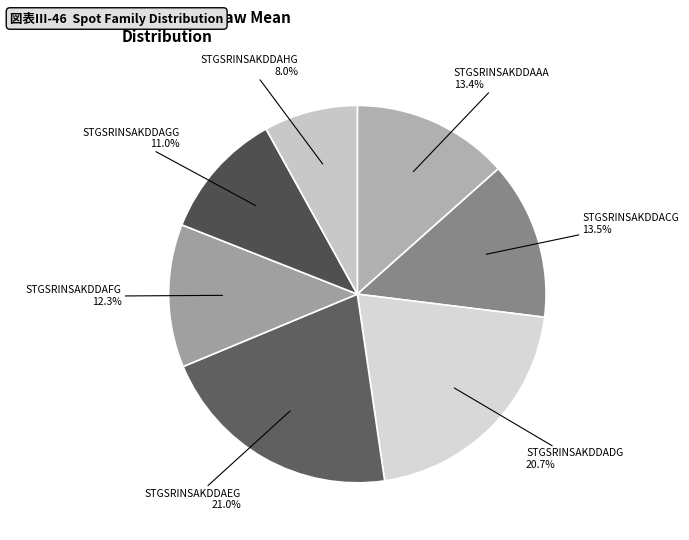

Combined, do STGSRINSAKDDAAA and STGSRINSAKDDAEG account for over 50%?

No